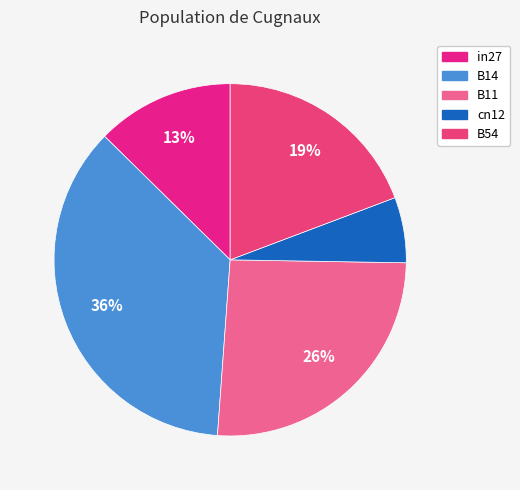

Which has a higher value, in27 or B11?

B11